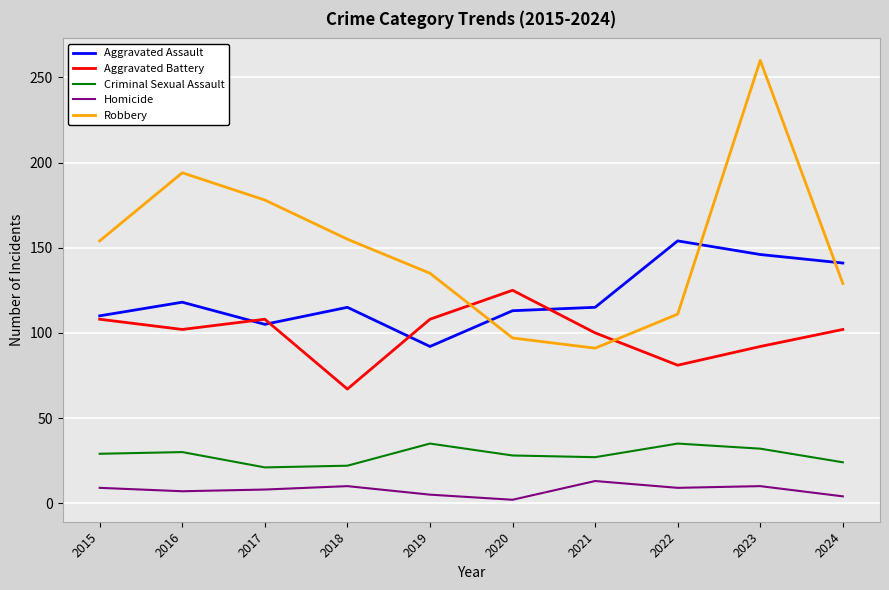

What is the highest value of the Homicide series?

13